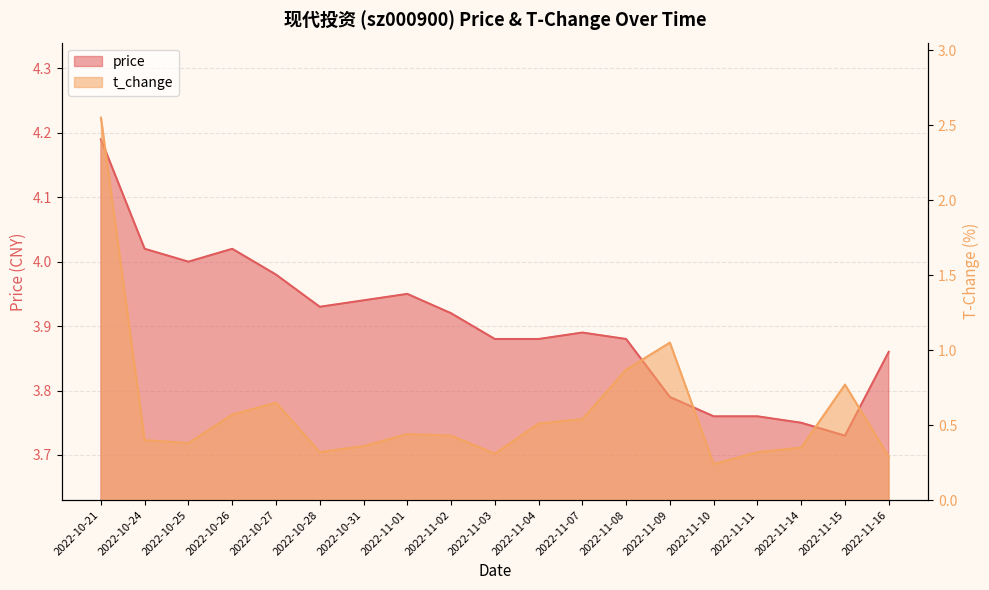

How many lines are shown in the chart?

2